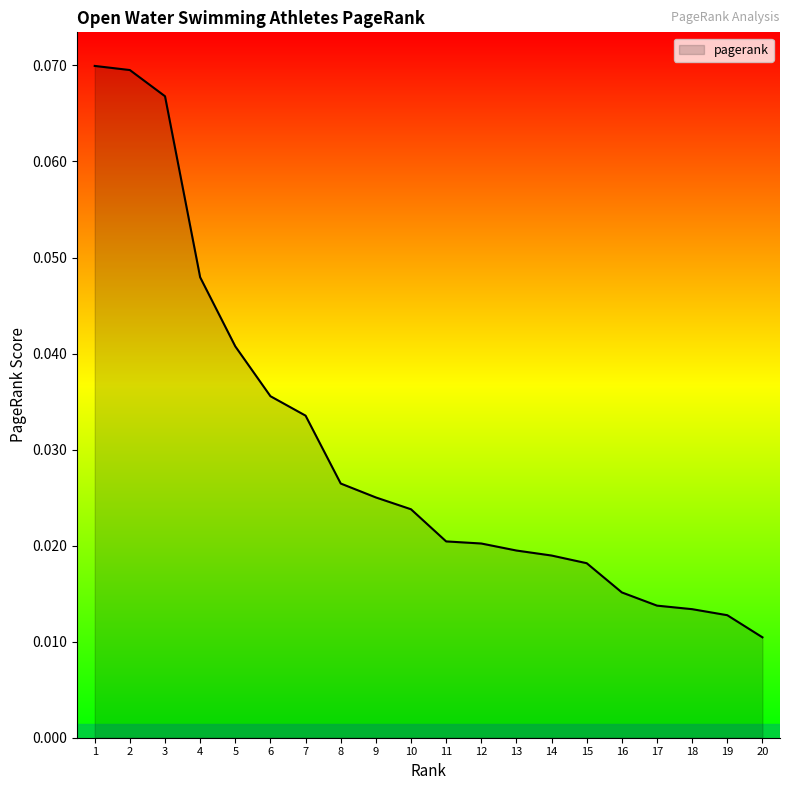

At which label is the value closest to 0?

20